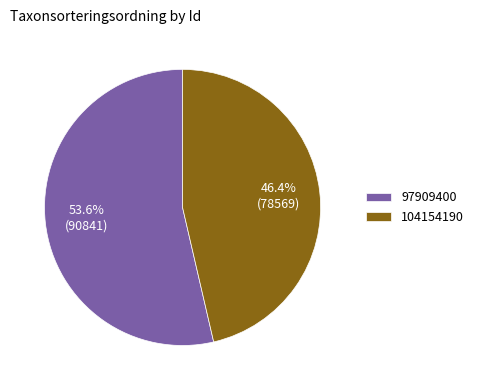

How much of the chart is everything except 97909400?

46.4%